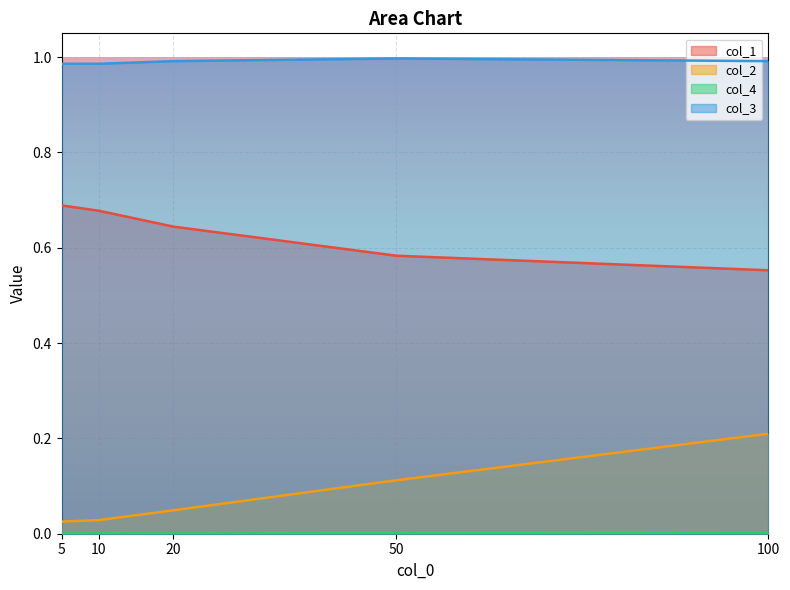

Is it true that col_1 equals 0.7 at 5?

True